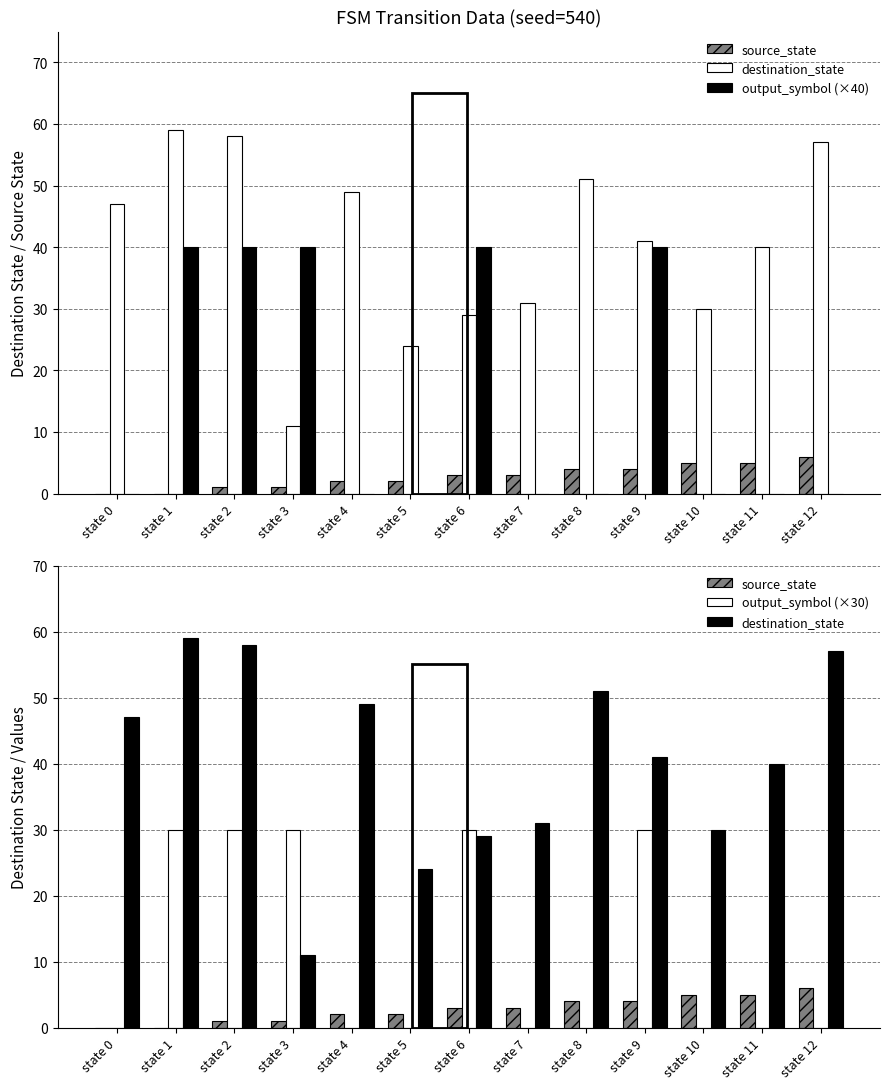

Is the value of source_state at state 12 greater than the value of destination_state at state 11?

No